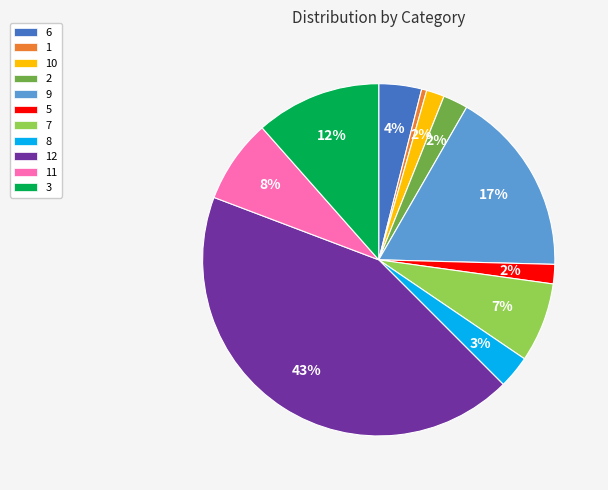

To the nearest percent, what is the difference between the largest and smallest slice percentages?

43%